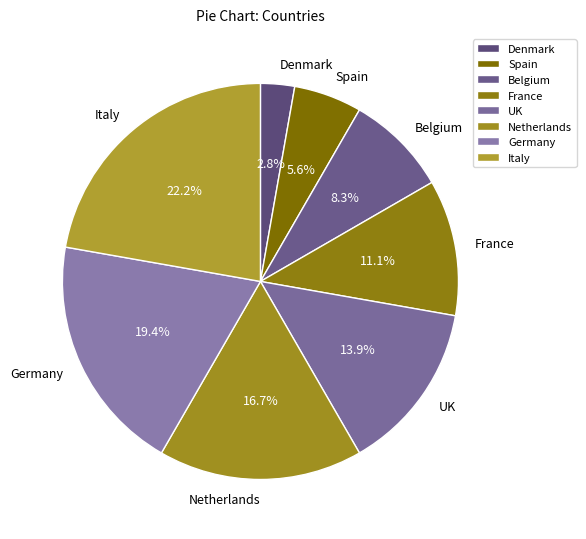

To the nearest percent, what is the combined percentage of France and Denmark?

14%